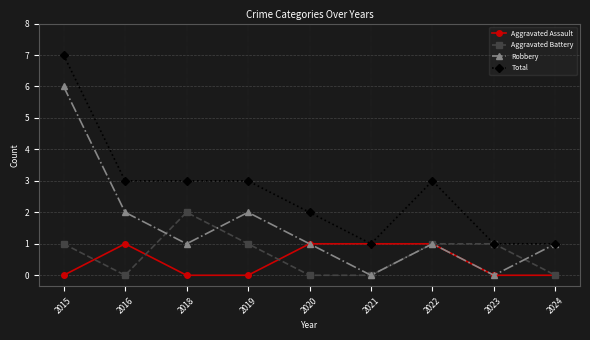

Reading left to right, what are all the values shown in this chart?

Aggravated Assault: 0	1	0	0	1	1	1	0	0
Aggravated Battery: 1	0	2	1	0	0	1	1	0
Robbery: 6	2	1	2	1	0	1	0	1
Total: 7	3	3	3	2	1	3	1	1